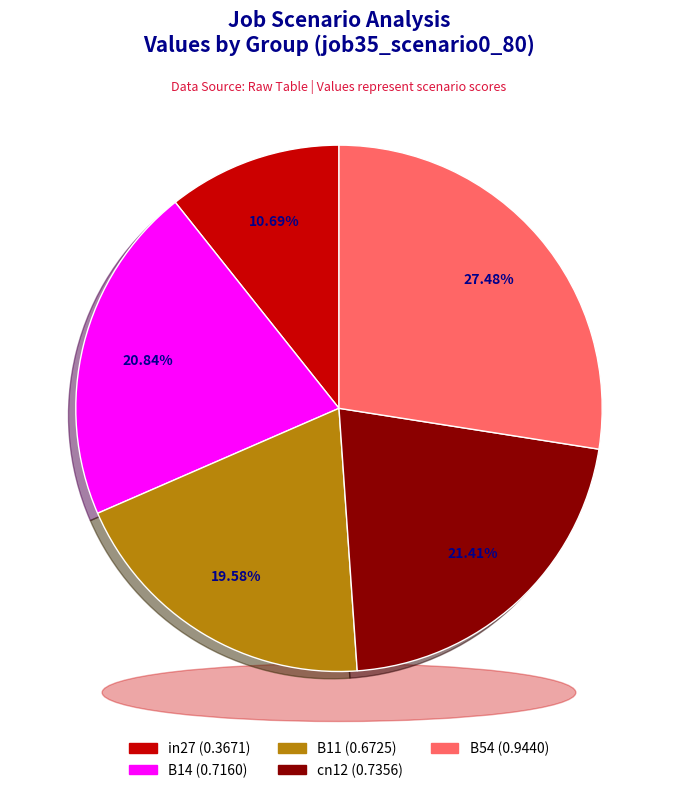

What is the change in value from in27 to B54?

+0.6